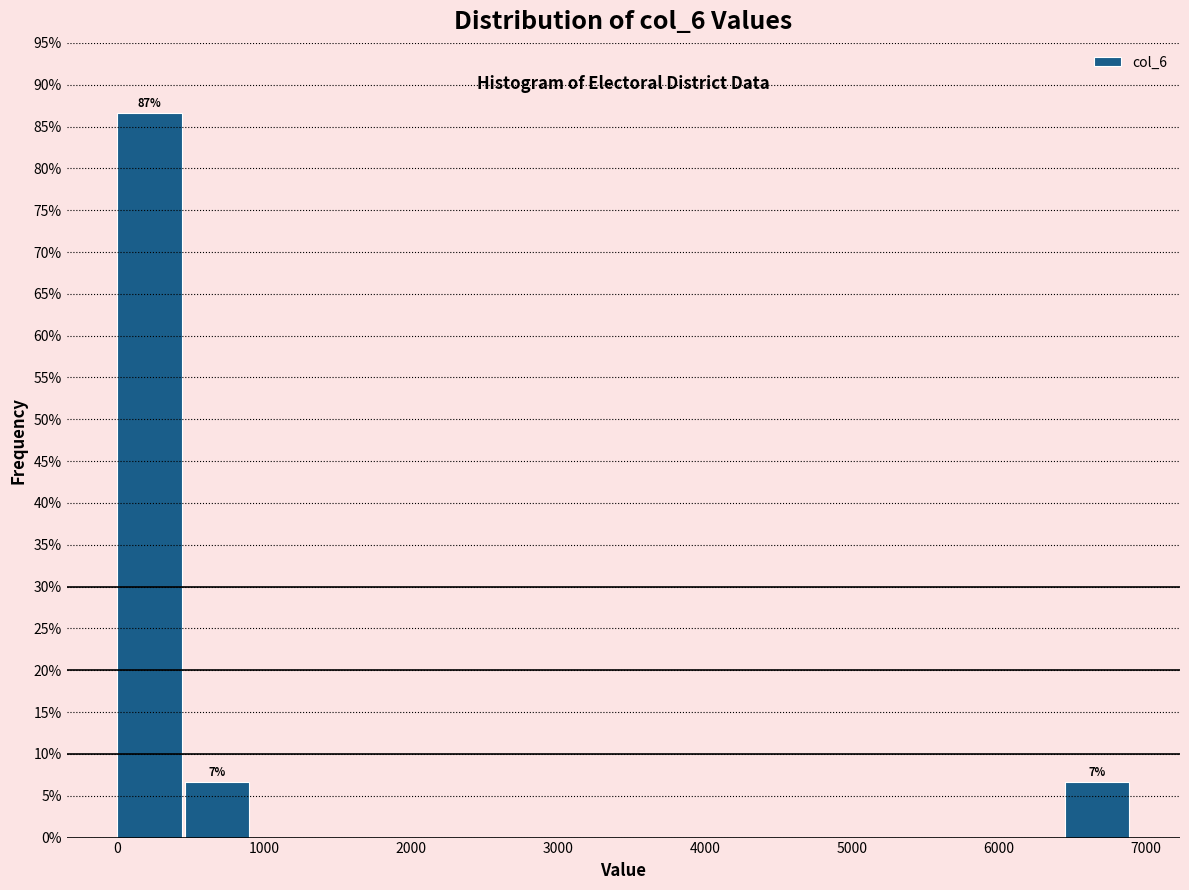

Which range on the x-axis has the tallest bar?

0 to 500